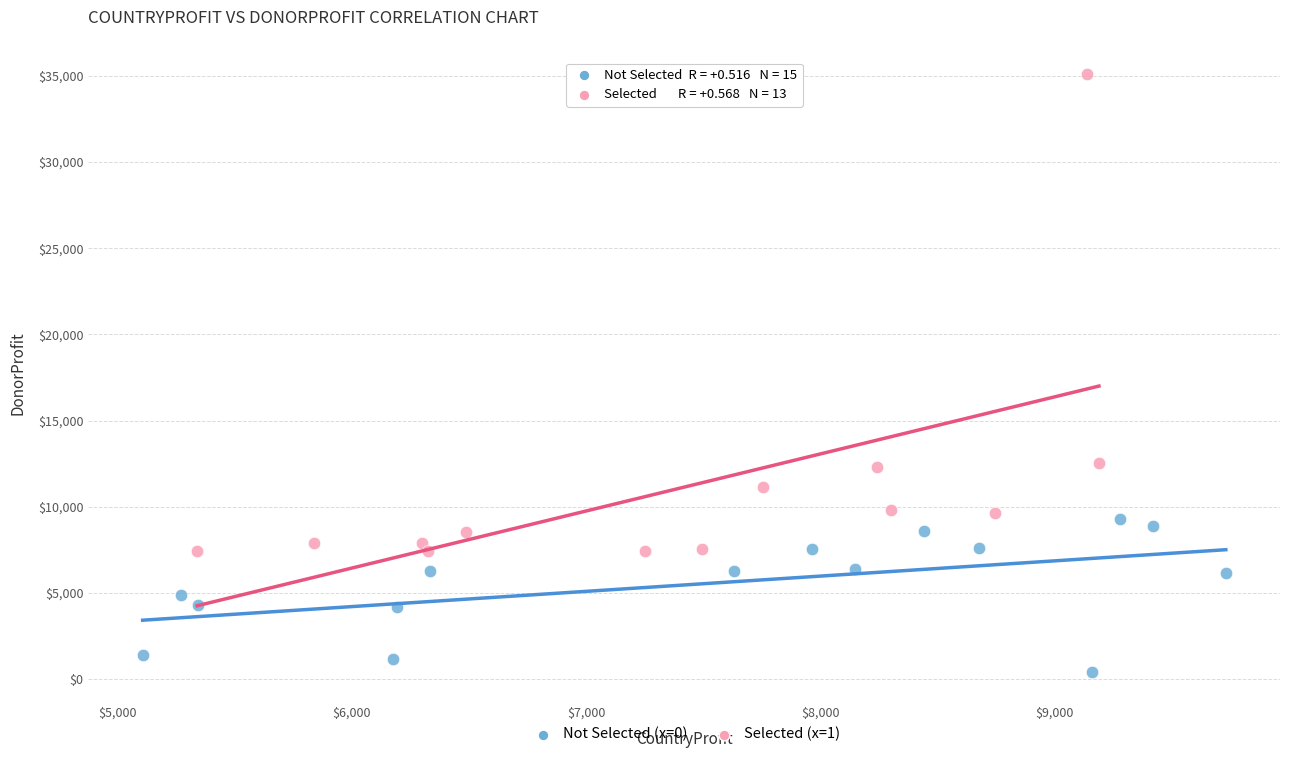

Which series reaches the maximum Y coordinate?

Selected (x=1)